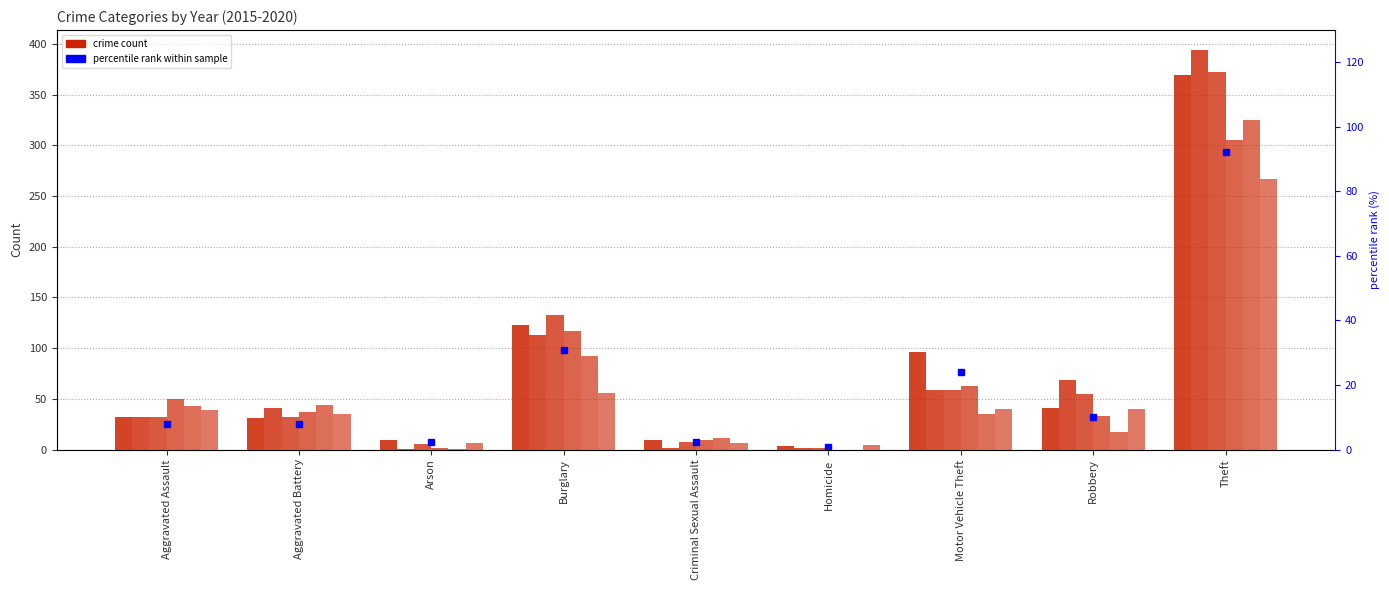

Which has a higher value, Robbery or Arson?

Robbery